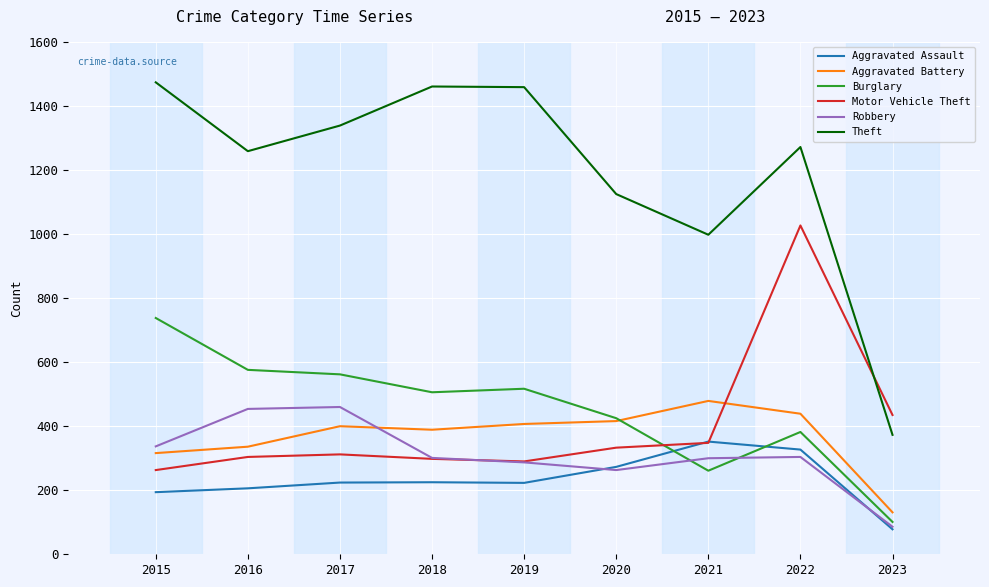

What is the difference between the highest and lowest values at 2023?

357